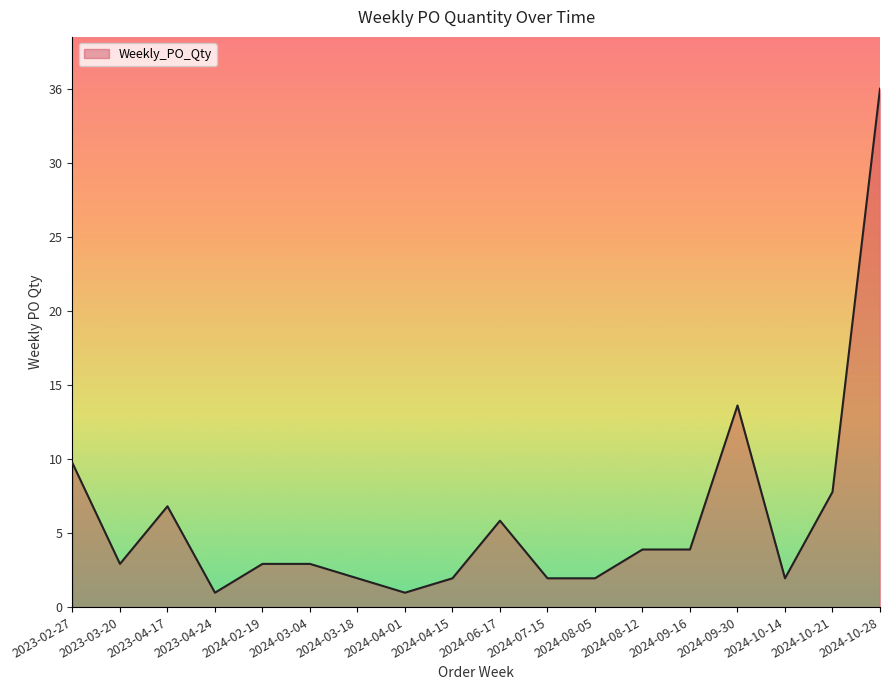

Does the chart display data point markers on the line(s)?

No